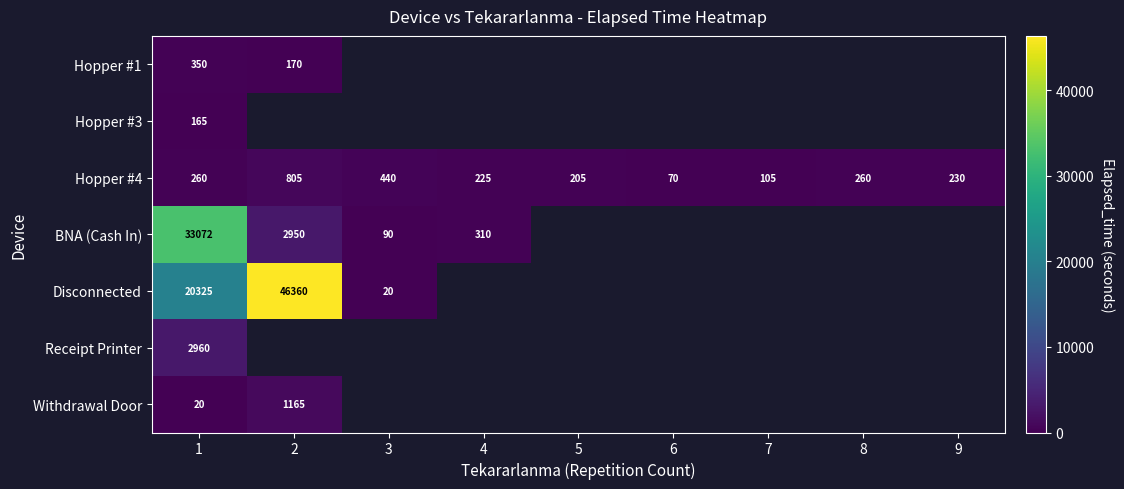

Is it true that Disconnected equals 29710 at 1?

False